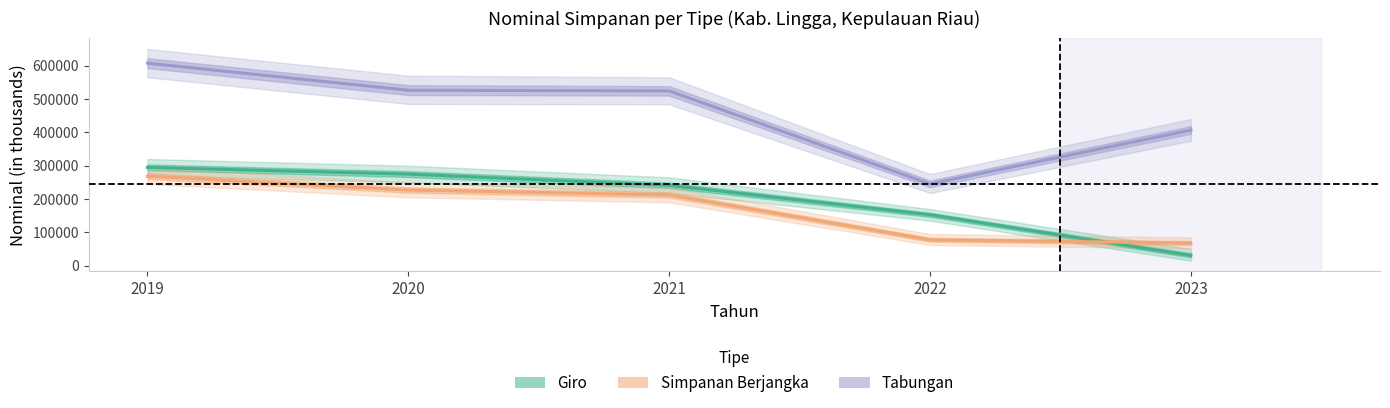

Where does the Simpanan Berjangka series first go above 212227?

2019